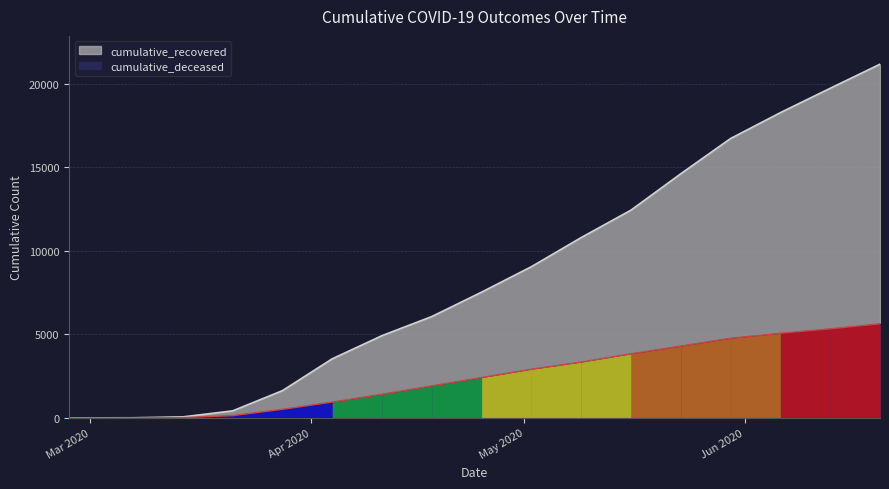

Which category has the highest value across all series?

2020-06-20